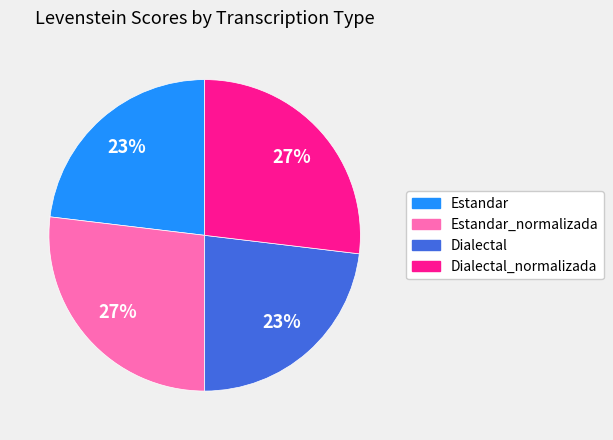

Count the number of slices in the pie.

4